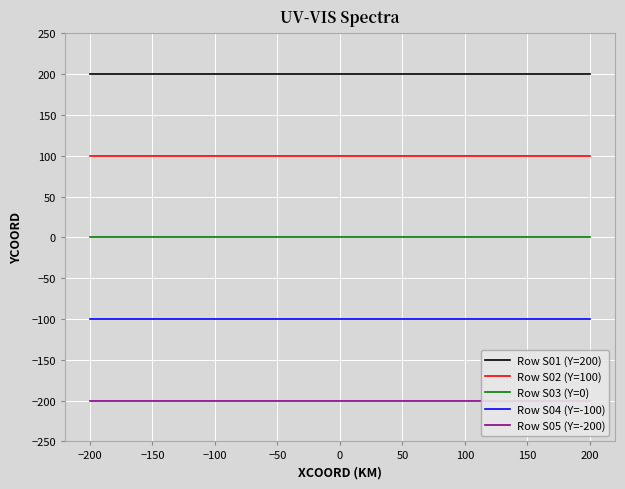

True or false: Row S01 (Y=200) and Row S02 (Y=100) cross at least once.

False